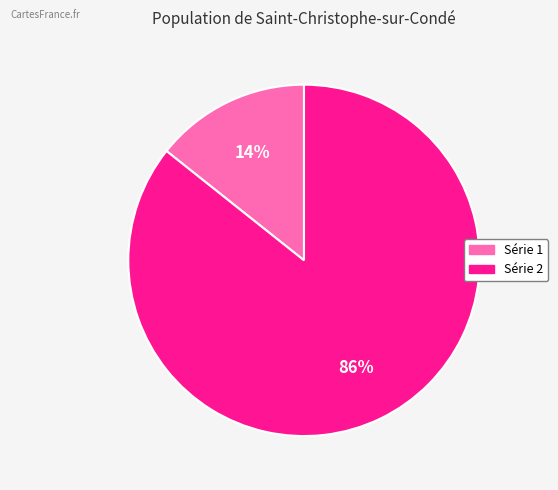

To the nearest percent, what is the average slice percentage?

50%